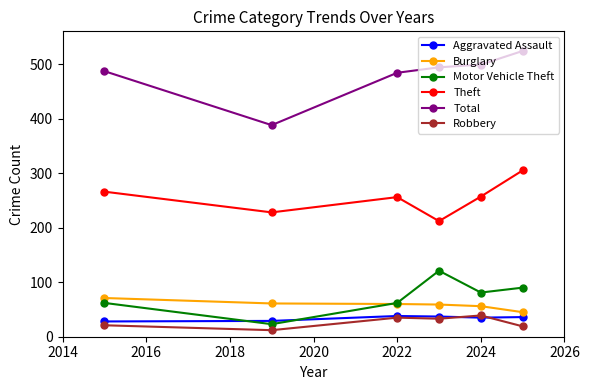

Which series has the widest spread of values?

Total